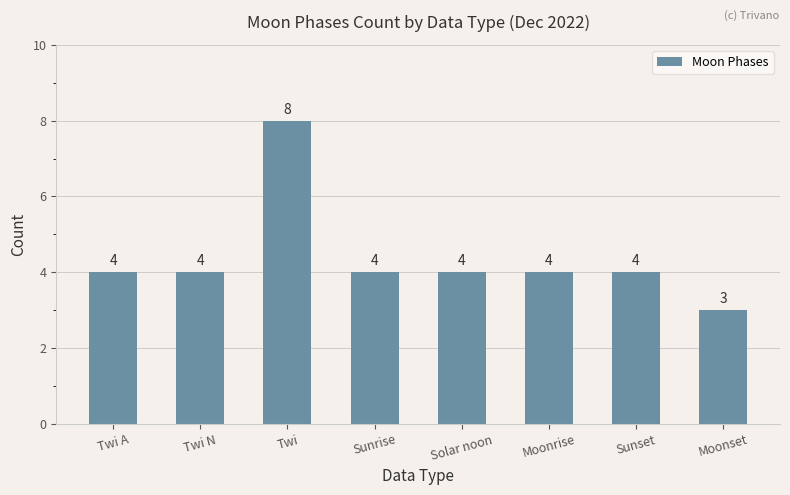

Reading right to left, transcribe all the data shown in this chart.

Moonset=3	Sunset=4	Moonrise=4	Solar noon=4	Sunrise=4	Twi=8	Twi N=4	Twi A=4